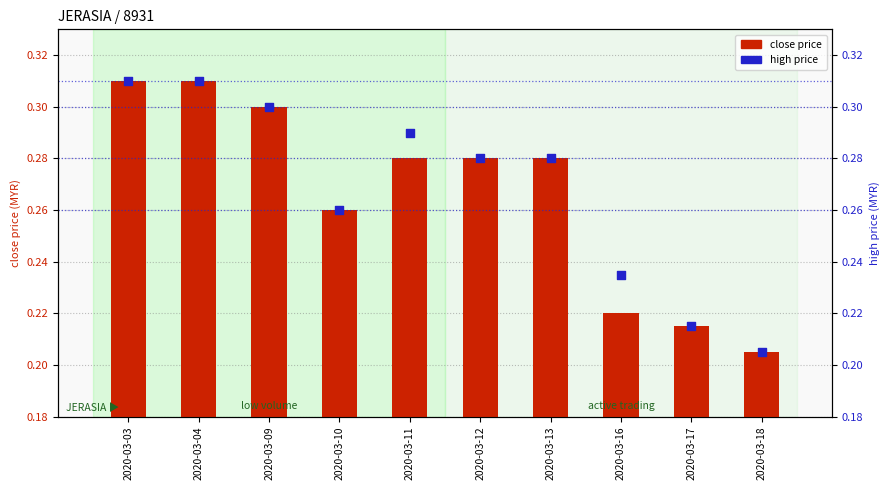

Which series has the largest total across all categories?

high price